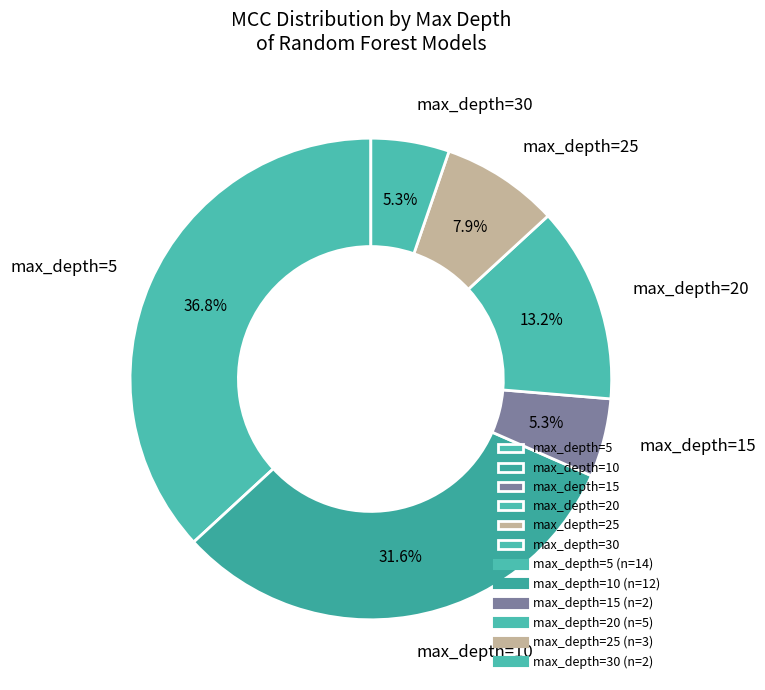

Which category has the biggest portion of the pie?

max_depth=5